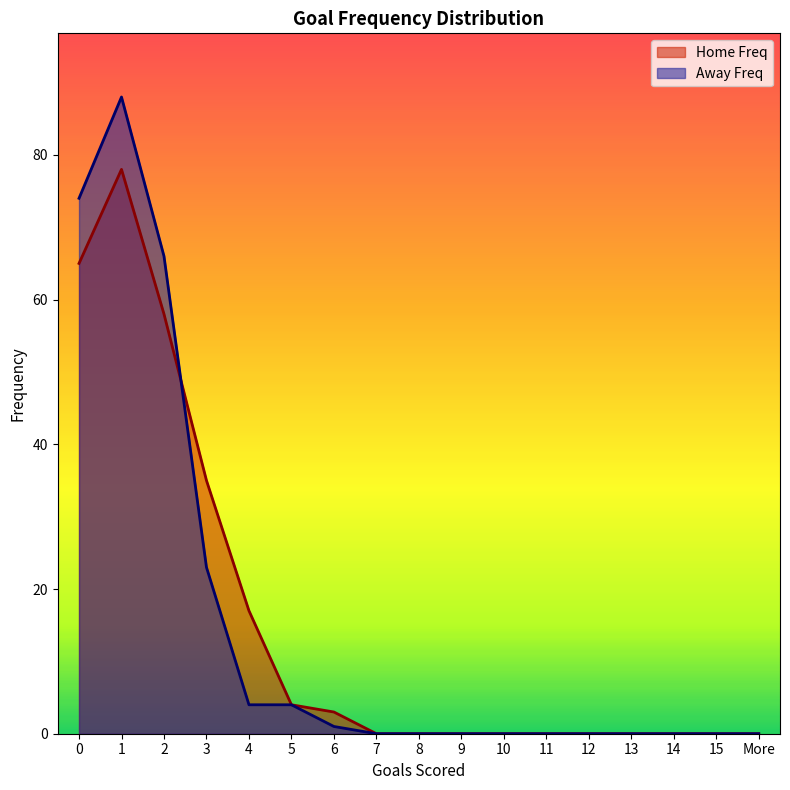

What is the difference between the second highest and minimum values in the Away Freq series?

74